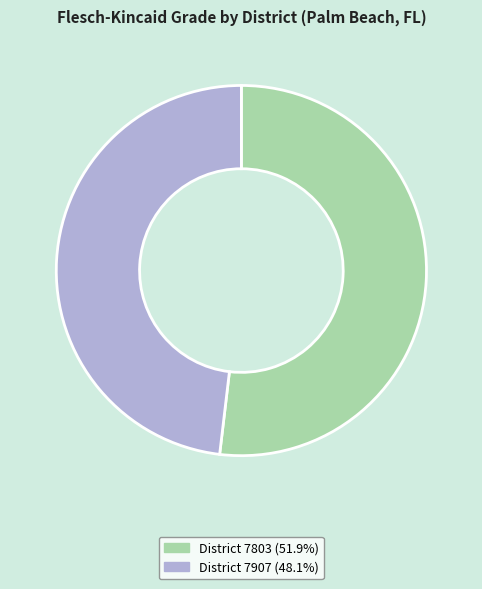

Is there a majority slice in this chart?

Yes